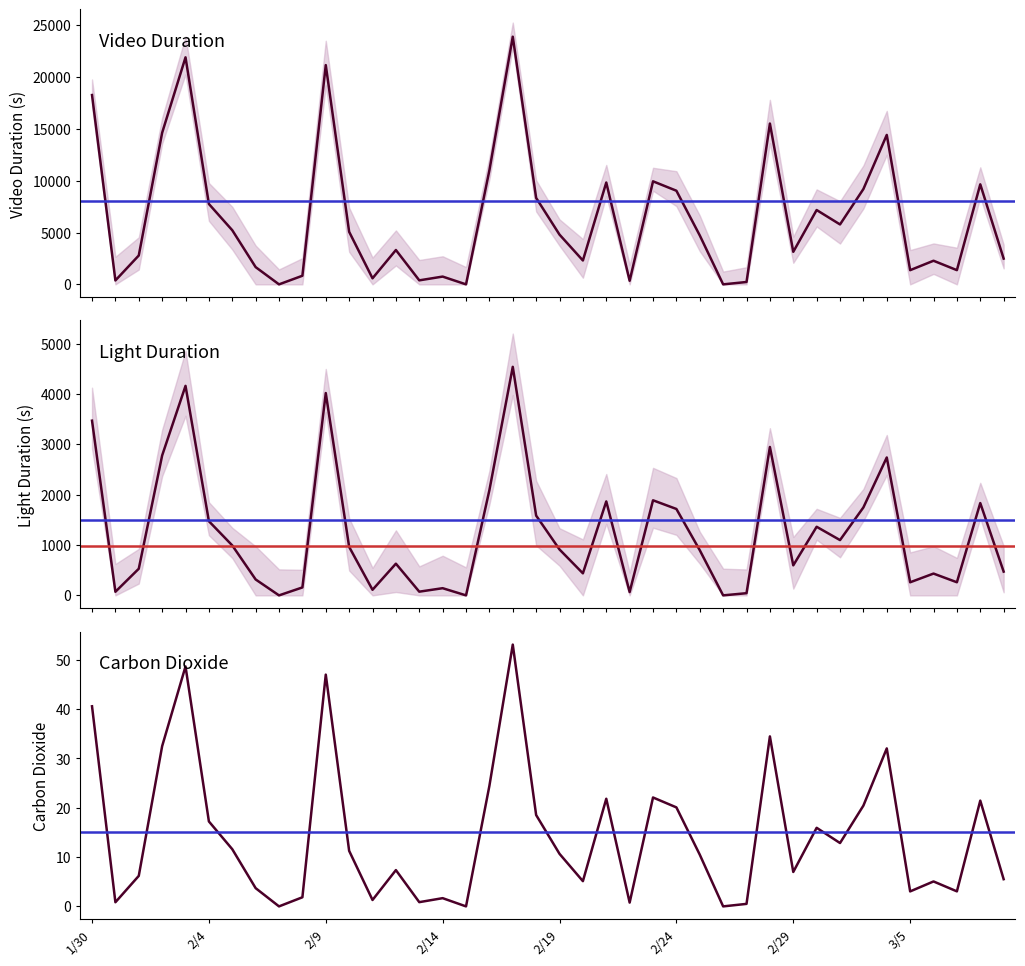

True or false: totalLightDuration has a value of 260.3 at 3/5.

True